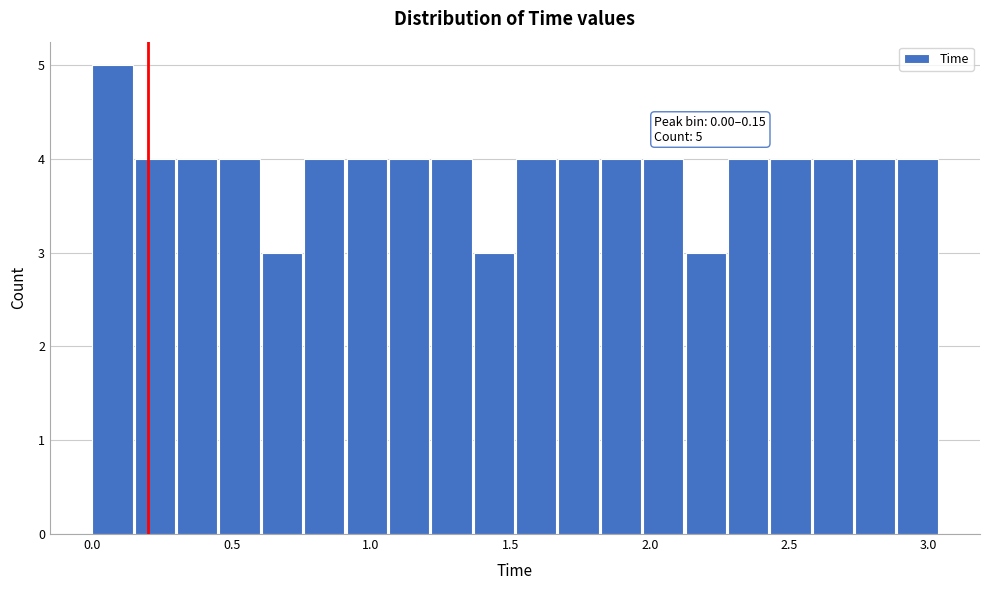

Read against the x-axis, roughly where is the centre of the tallest bar?

0.05